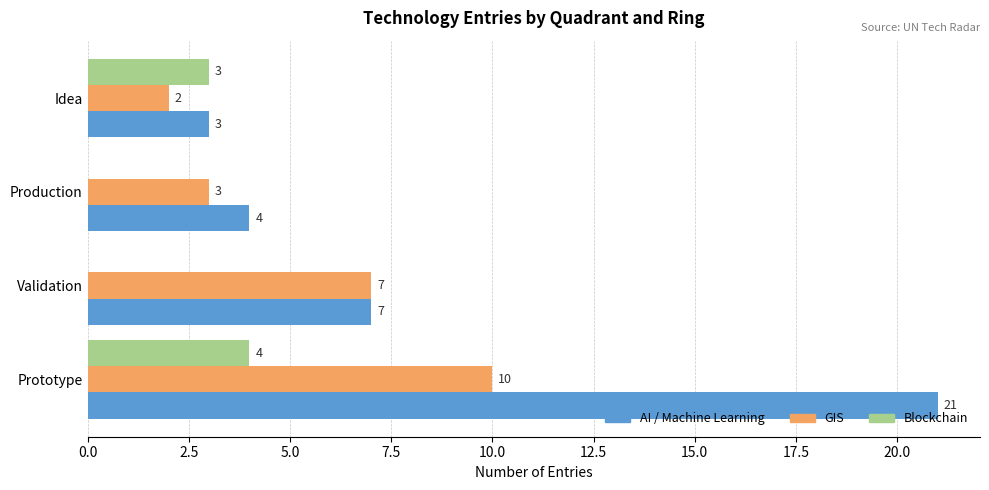

How many GIS values are between 3 and 10?

3